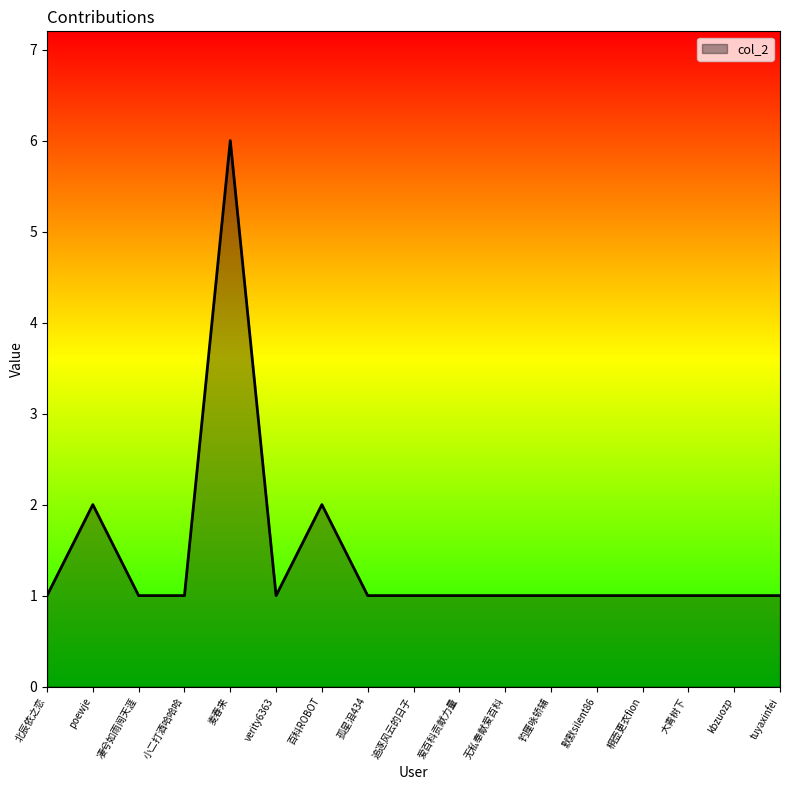

Approximately how many times larger is the value at 无私奉献爱百科 compared to 钓厘咏轿辅?

1.0